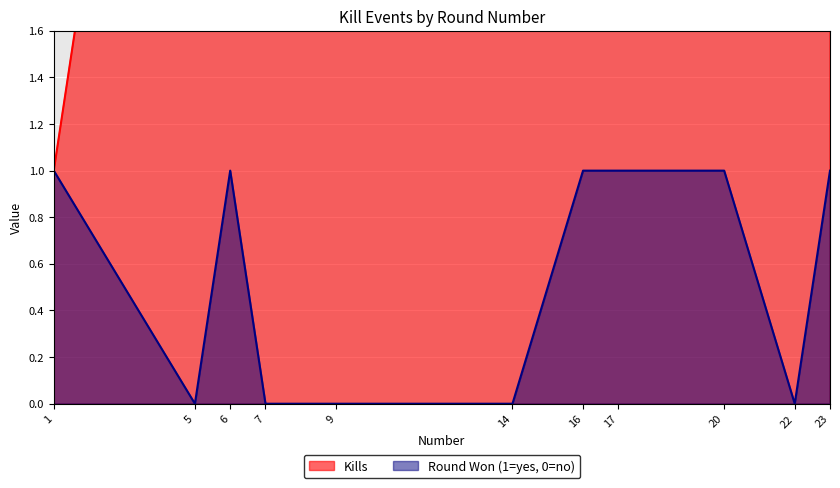

The Kills series shows 2 at 5. True or false?

False